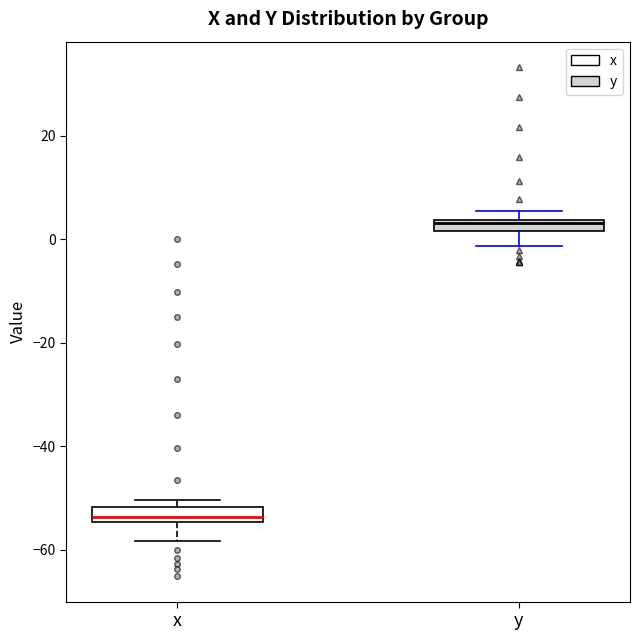

Where is the lower edge of the box for x on the y-axis? The values are not printed on the chart, so give them approximately, as read against the axis.

-54